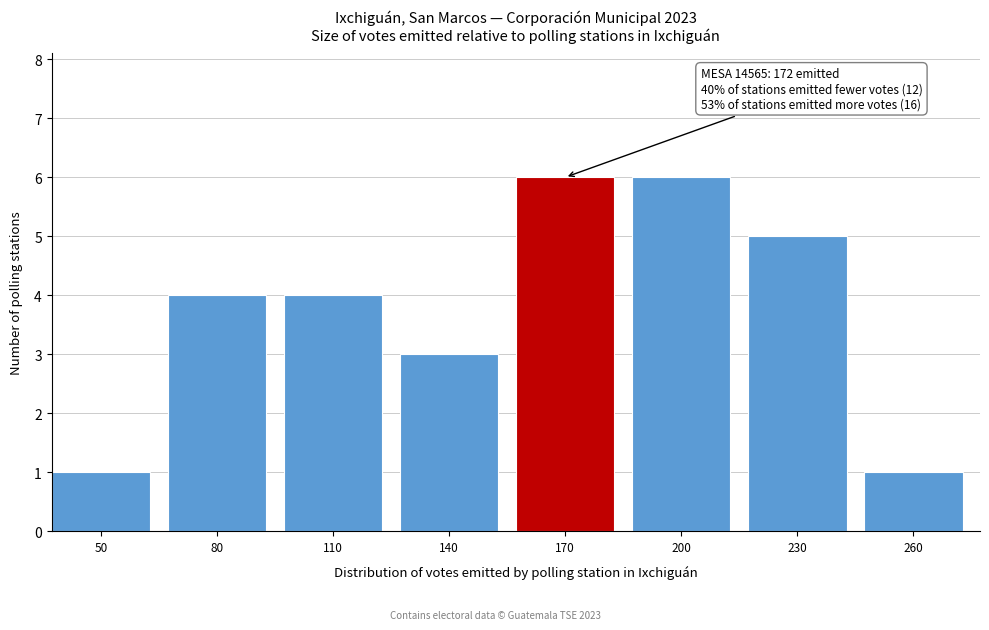

Reading right to left, what are all the values shown in this chart?

1	5	6	6	3	4	4	1